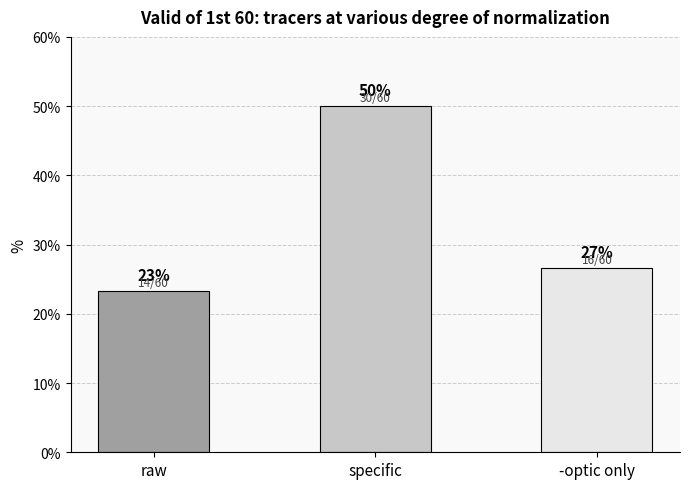

Are the bars horizontal?

No